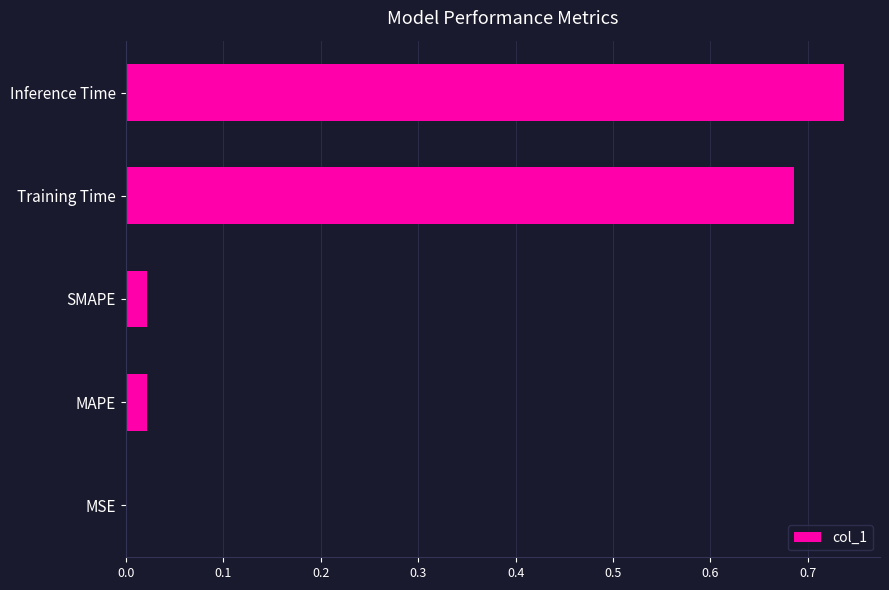

Which has a higher value, SMAPE or Training Time?

Training Time